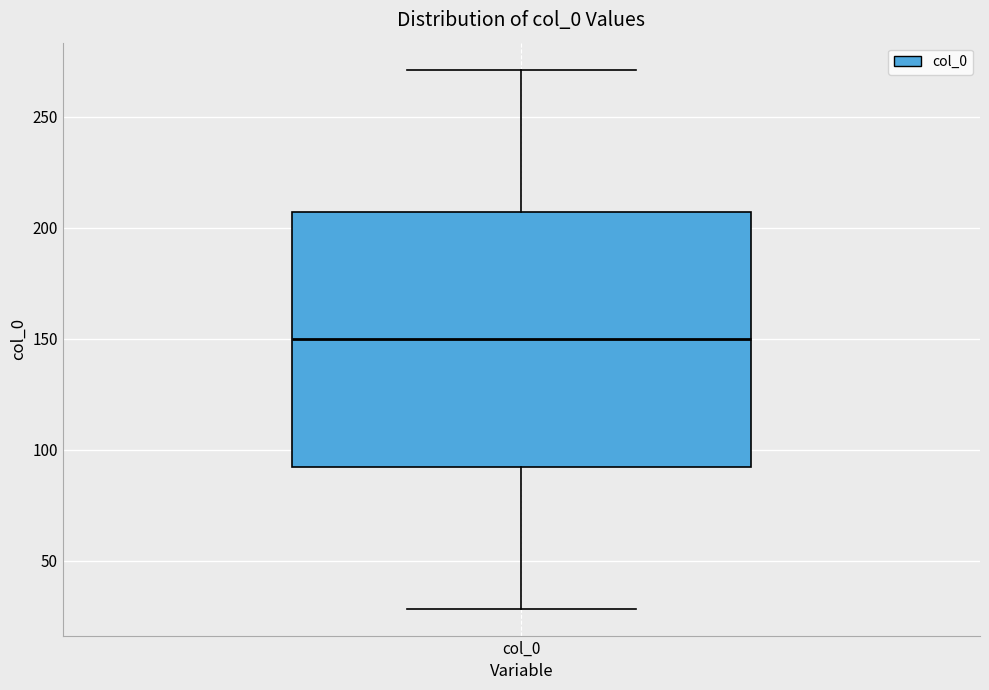

Where does the upper whisker of the box for col_0 end on the y-axis? The values are not printed on the chart, so give them approximately, as read against the axis.

270